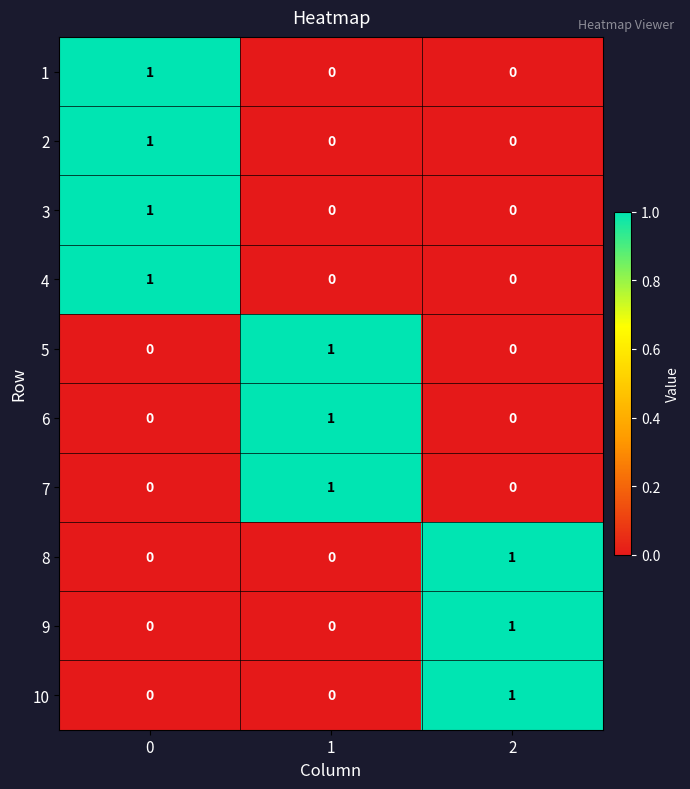

At how many categories does at least one series exceed 0?

3